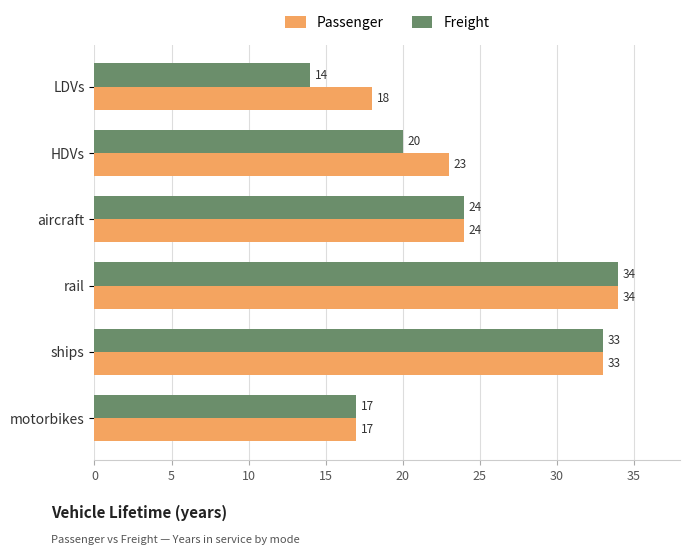

Which series has the largest range (max minus min)?

Freight